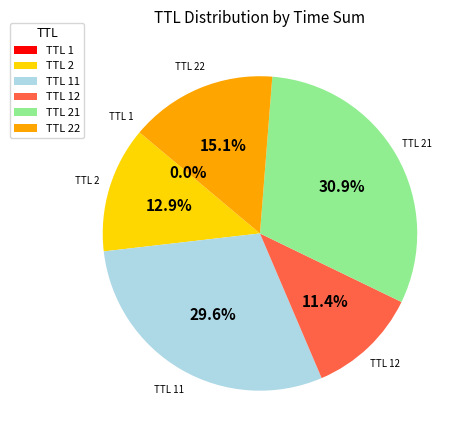

To the nearest percent, what is the average slice percentage?

17%